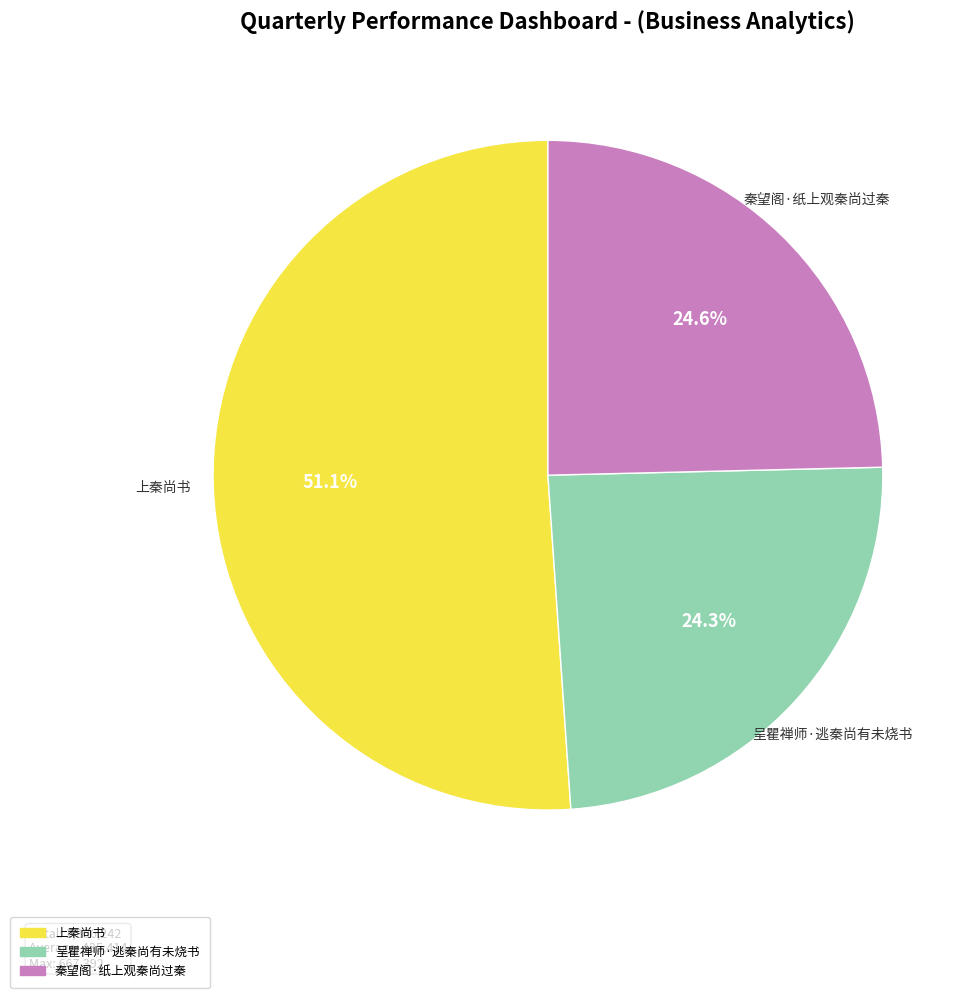

Combined, do 上秦尚书 and 呈瞿禅师·逃秦尚有未烧书 account for over 50%?

Yes